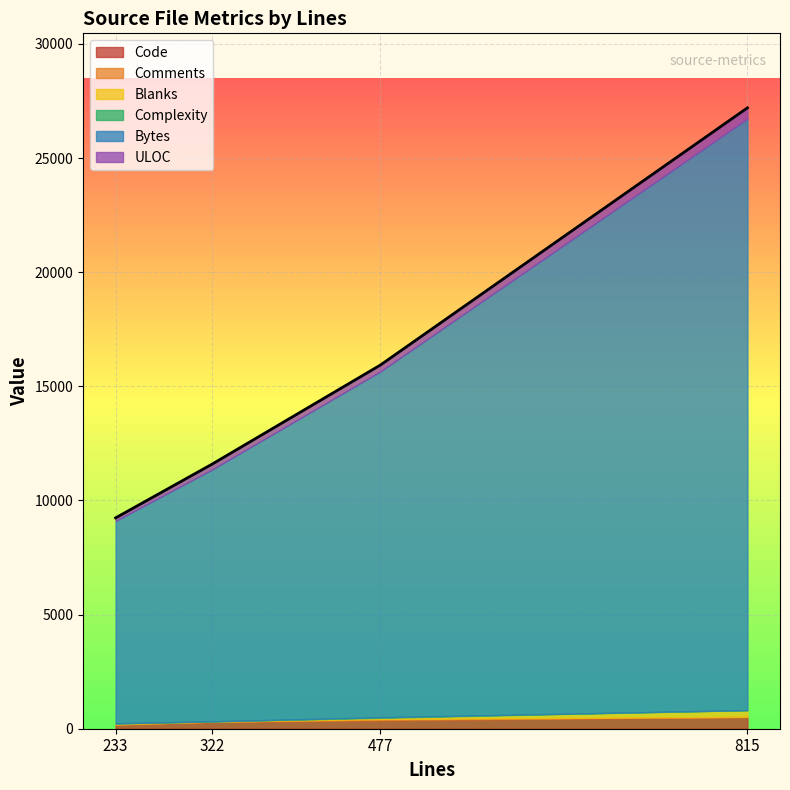

Where is Bytes nearest to the value 17390?

477